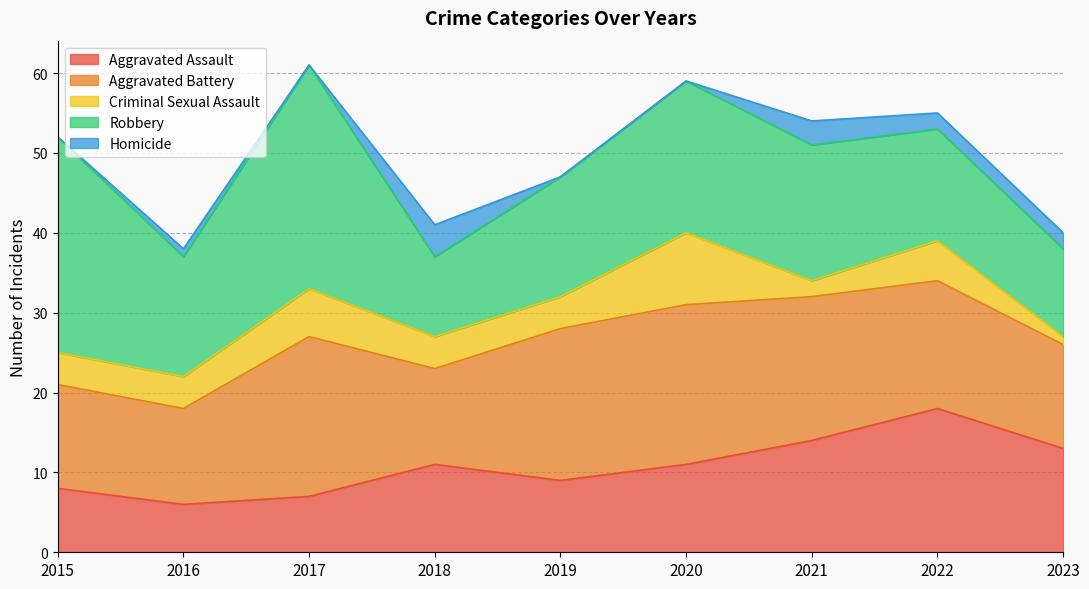

Between 2015 and 2016, which series saw the biggest shift?

Robbery